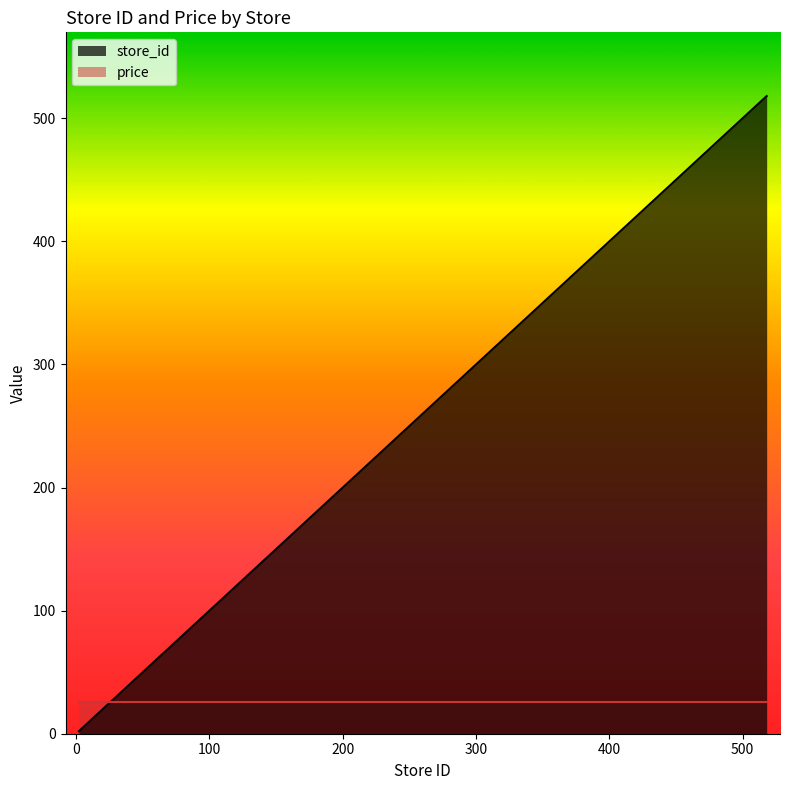

Approximately how many times larger is the value at 8 compared to 11?

0.7